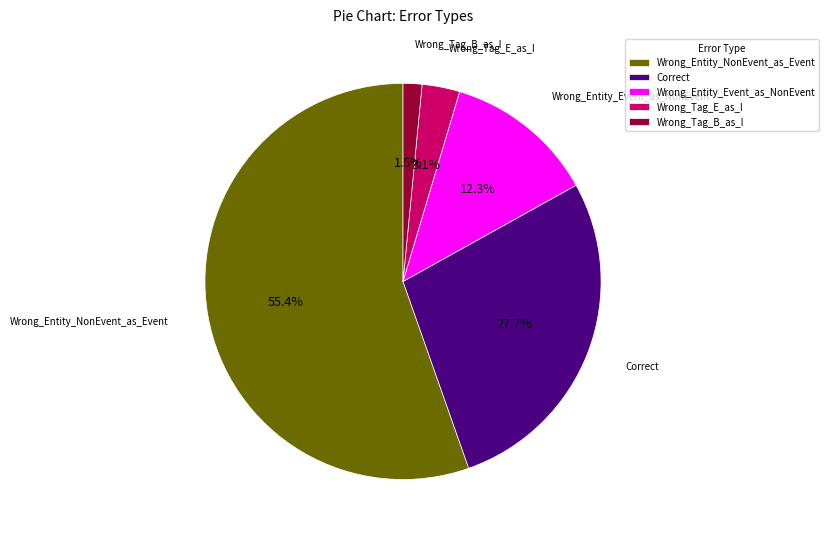

Which has a higher value, Correct or Wrong_Tag_E_as_I?

Correct